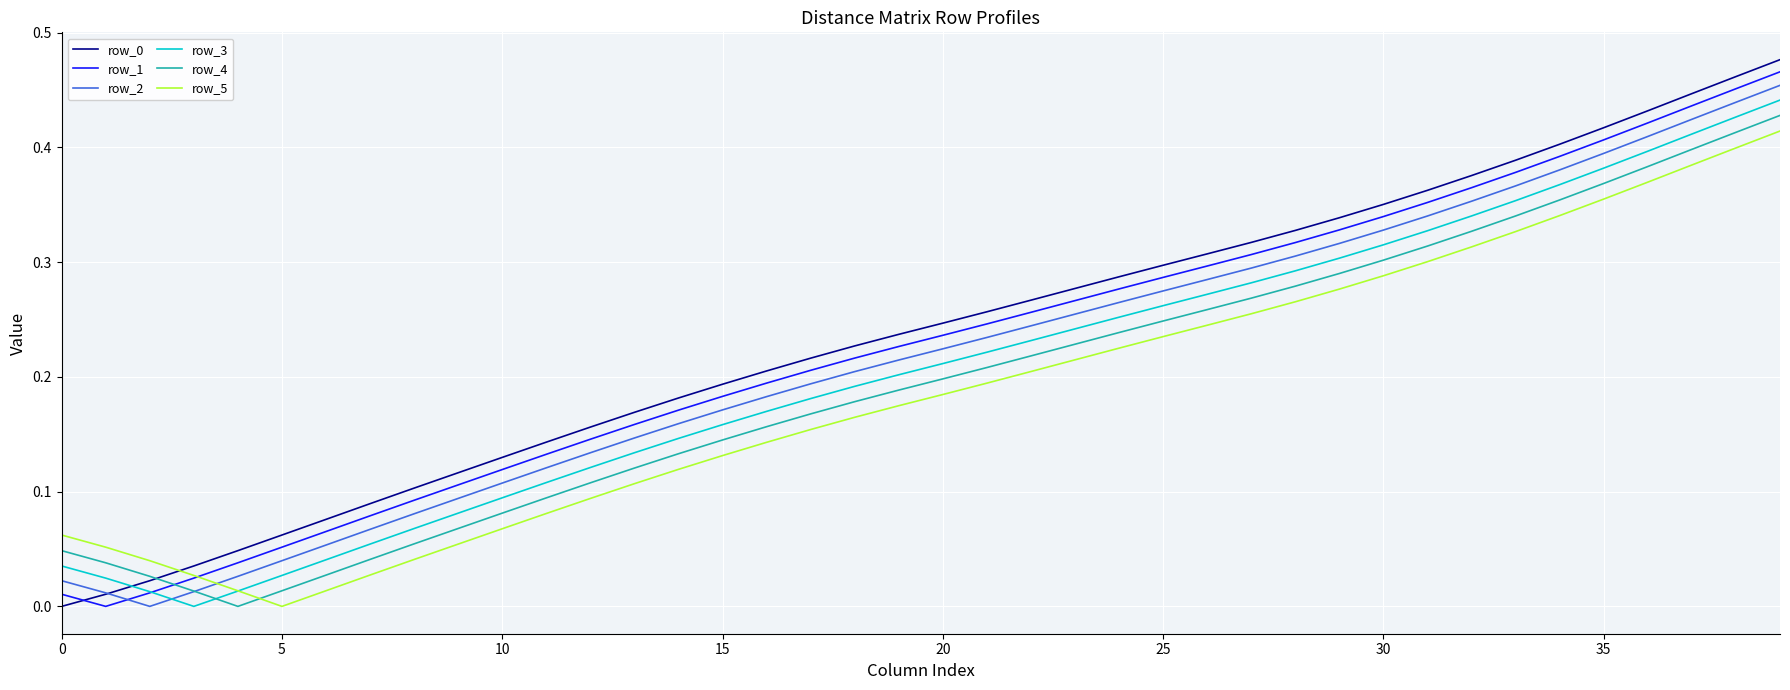

Which series ends up on top after the final intersection of row_2 and row_5?

row_2